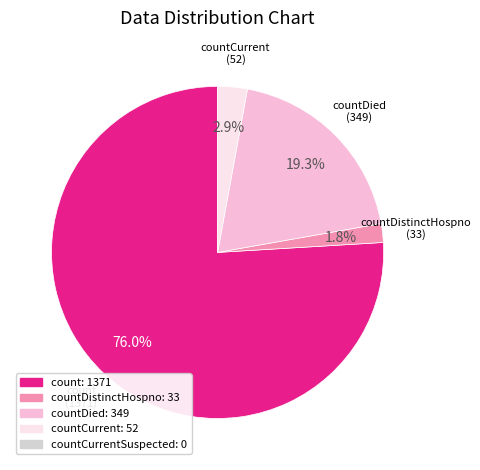

Is the sum of countCurrent and countDied greater than half?

No